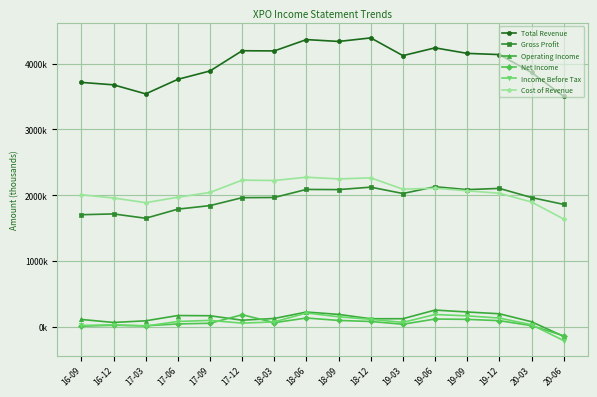

Which series has the widest spread of values?

Total Revenue